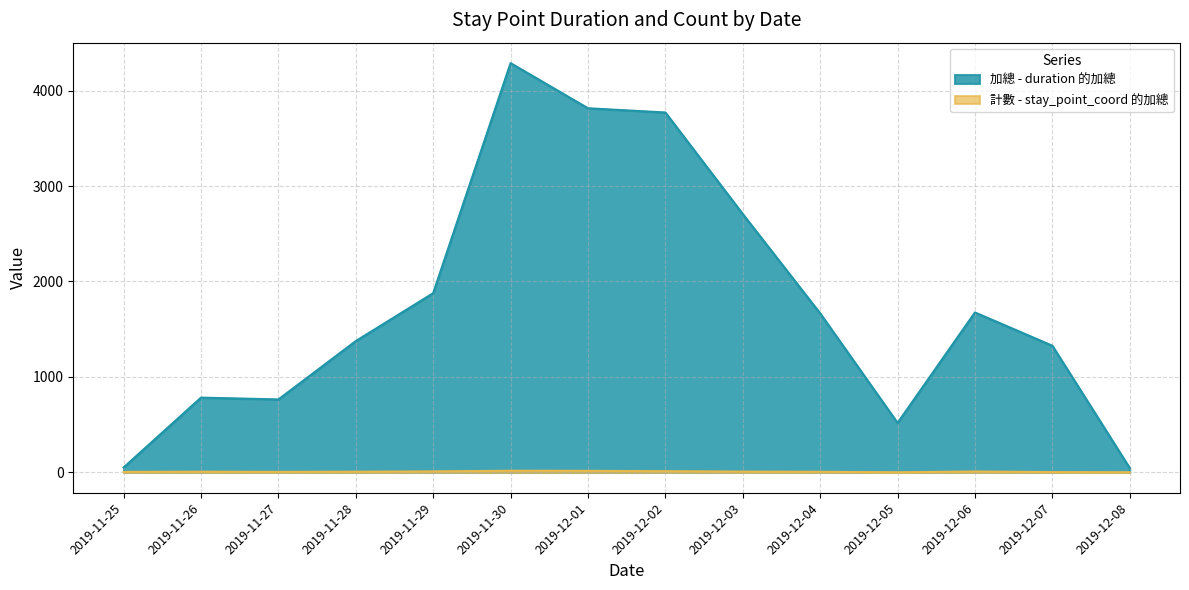

Is the value of 加總 - duration 的加總 at 2019-11-28 greater than the value of 計數 - stay_point_coord 的加總 at 2019-12-06?

Yes